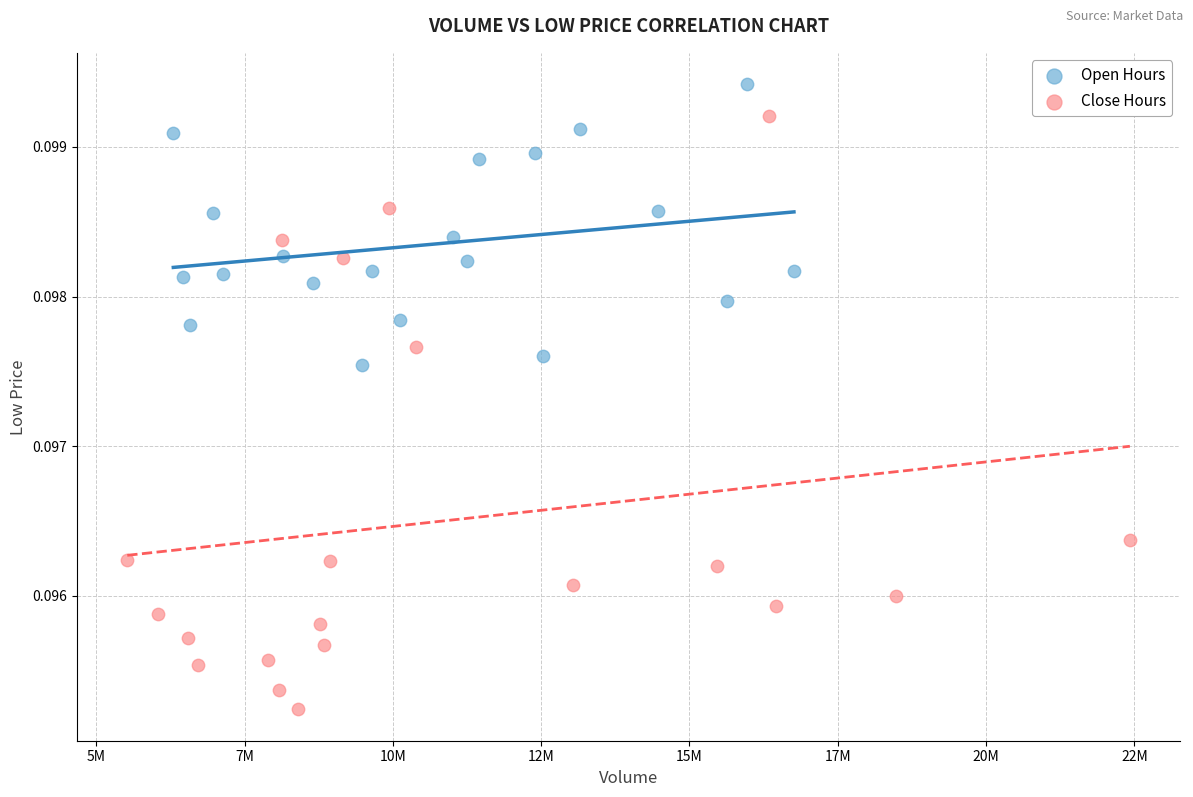

Which series has the largest Y range (max minus min)?

Close Hours